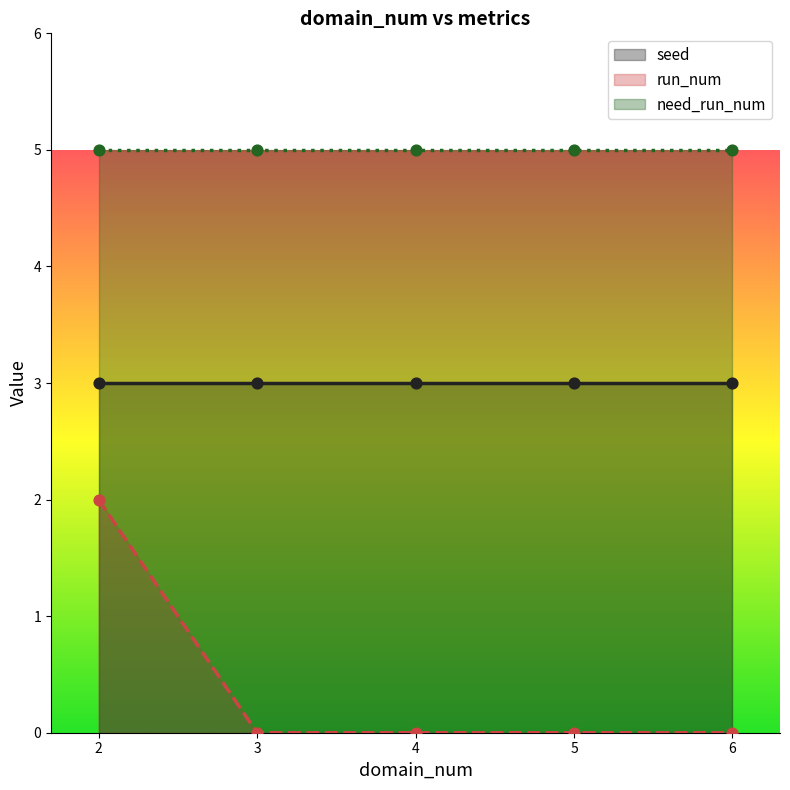

Which series has the largest total across all categories?

need_run_num